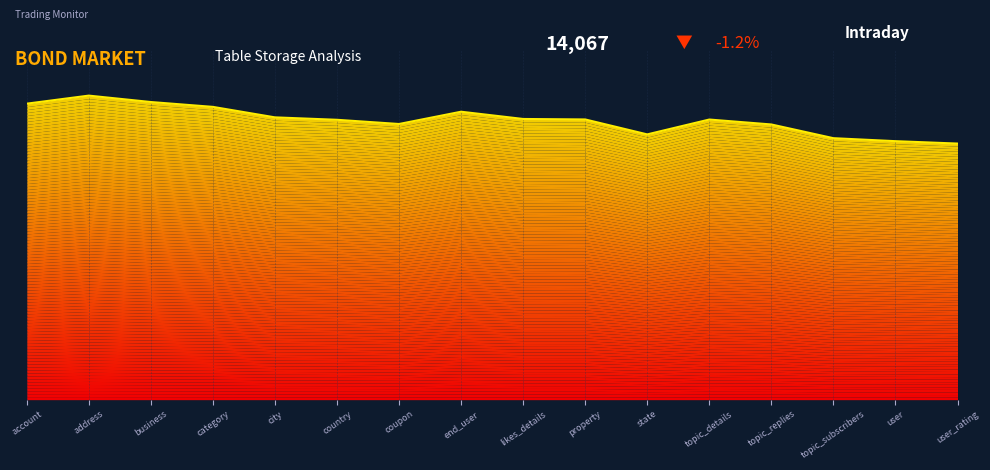

What is the value of the 8th point from the left?

15816.8